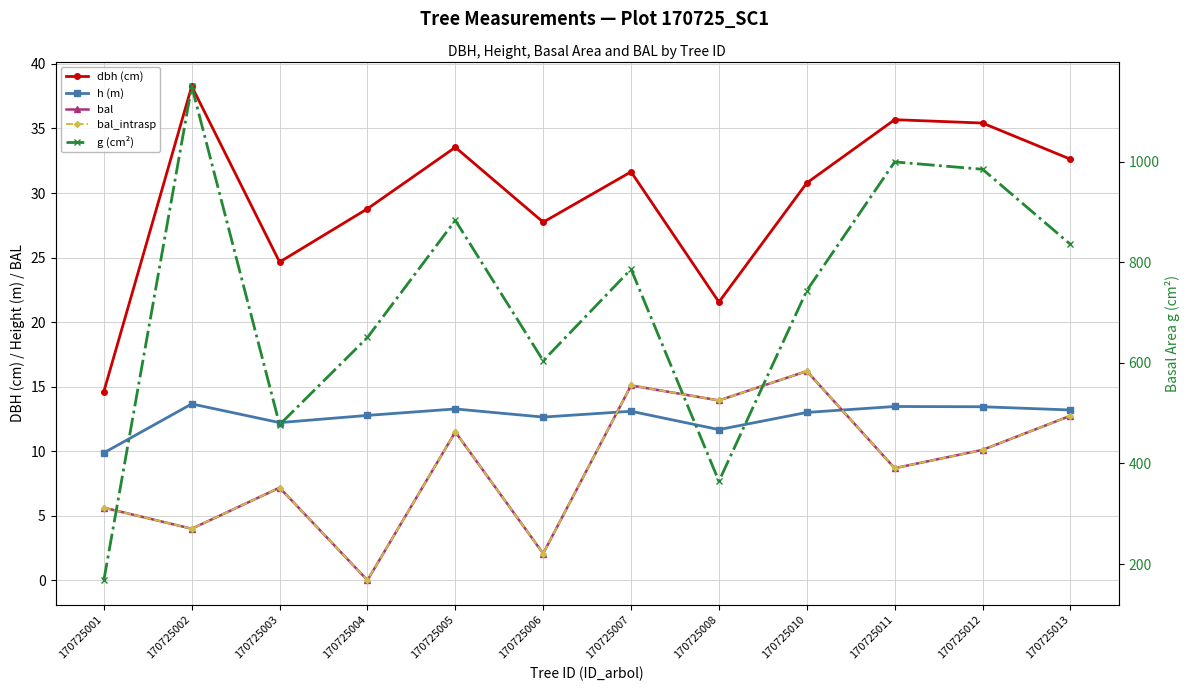

Between 170725006 and 170725013, which is larger?

170725013